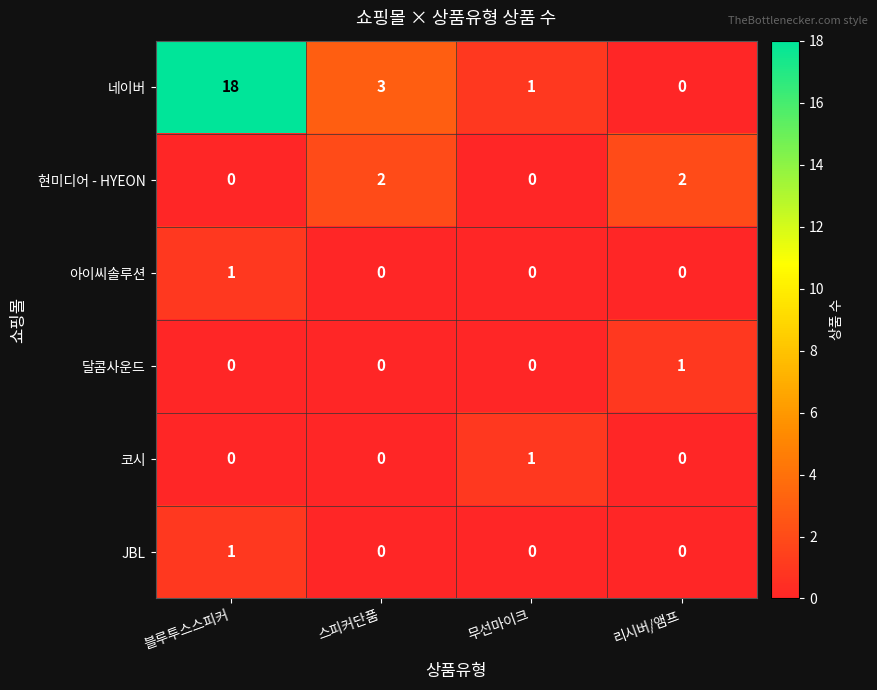

Reading left to right, transcribe all the data shown in this chart.

네이버: 블루투스스피커=18	스피커단품=3	무선마이크=1	리시버/앰프=0
현미디어 - HYEON: 블루투스스피커=0	스피커단품=2	무선마이크=0	리시버/앰프=2
아이씨솔루션: 블루투스스피커=1	스피커단품=0	무선마이크=0	리시버/앰프=0
달콤사운드: 블루투스스피커=0	스피커단품=0	무선마이크=0	리시버/앰프=1
코시: 블루투스스피커=0	스피커단품=0	무선마이크=1	리시버/앰프=0
JBL: 블루투스스피커=1	스피커단품=0	무선마이크=0	리시버/앰프=0